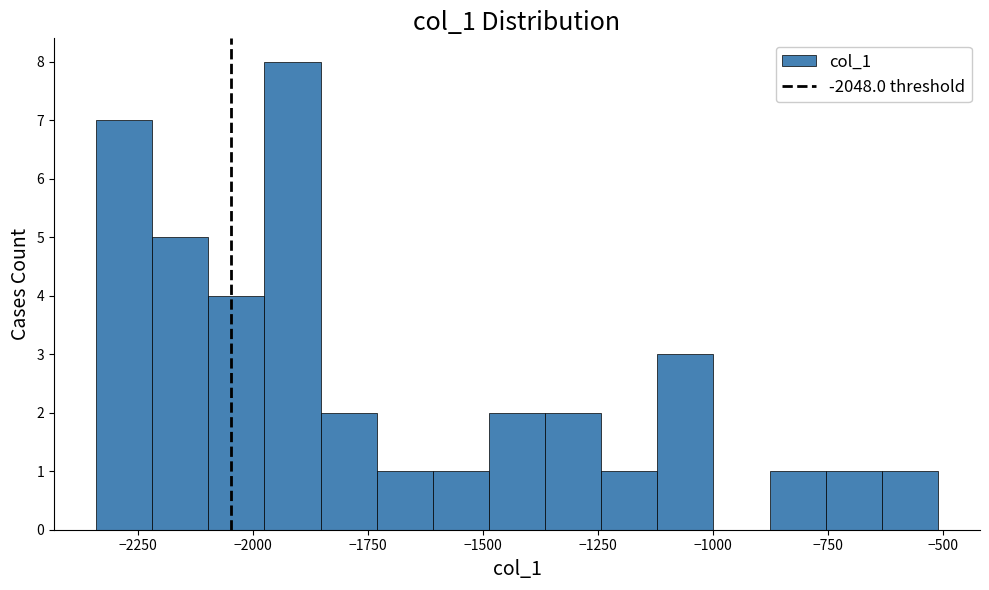

Around what value on the x-axis is the tallest bar? Give the approximate position of its centre, as read against the axis.

-1900